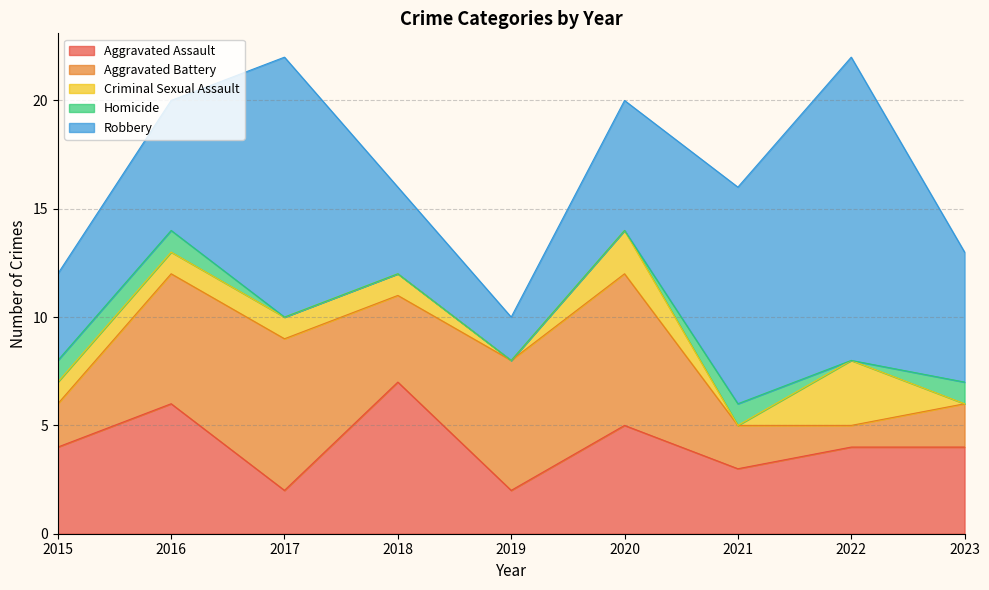

What is the total value across all series at 2021?

16